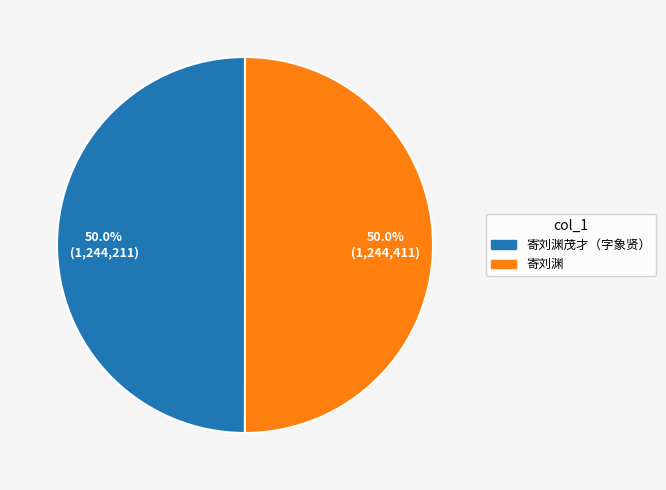

How many slices are in this pie chart?

2